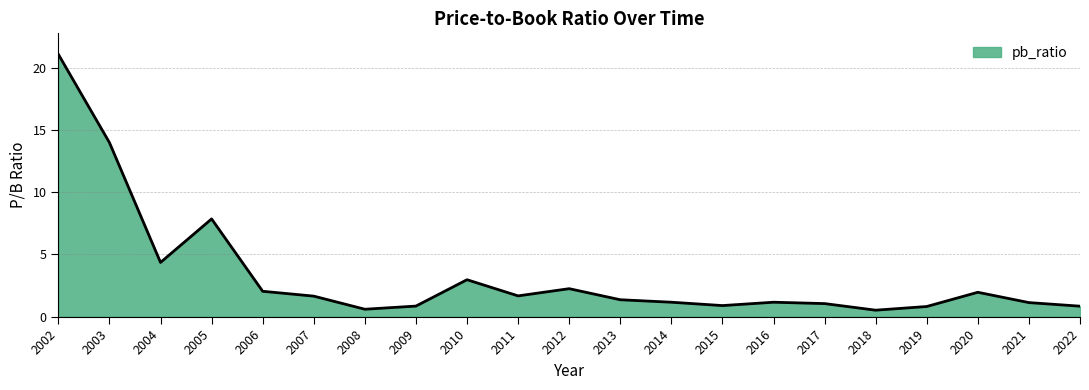

How many lines are shown in the chart?

1